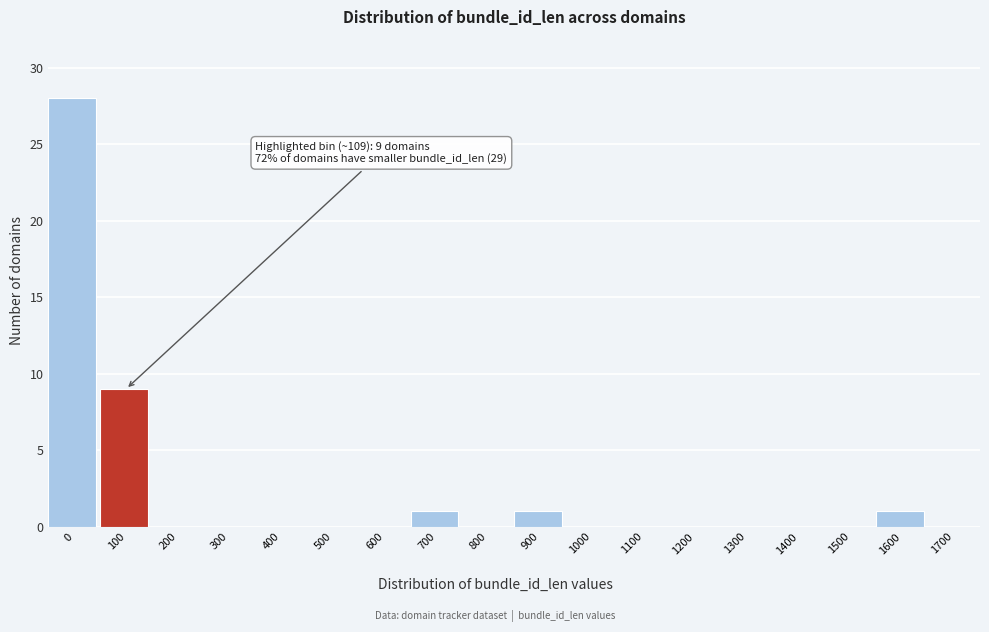

Reading left to right, extract all data points from this chart.

0=28	100=9	200=0	300=0	400=0	500=0	600=0	700=1	800=0	900=1	1000=0	1100=0	1200=0	1300=0	1400=0	1500=0	1600=1	1700=0